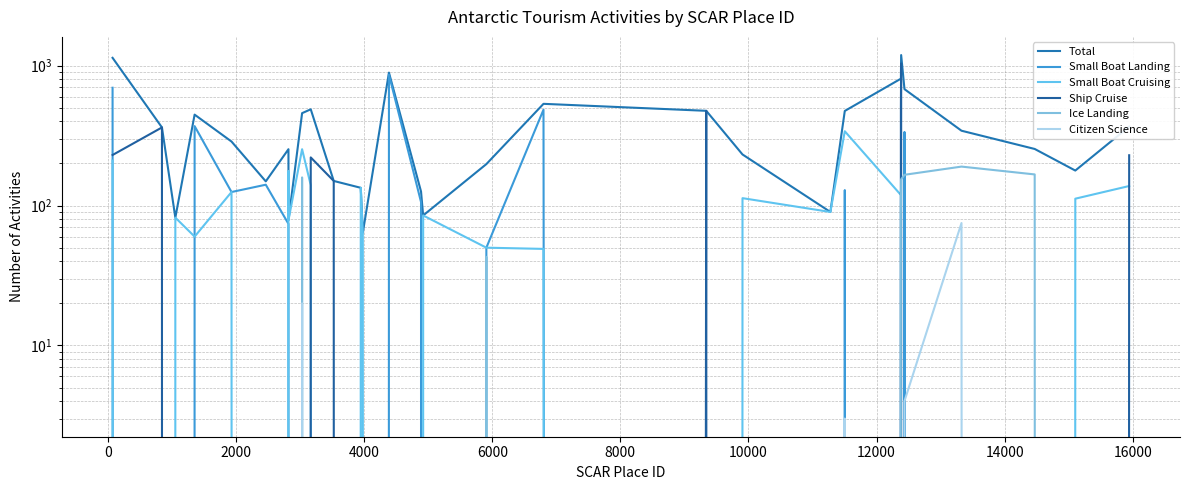

How many data points in Small Boat Landing are above 0?

11